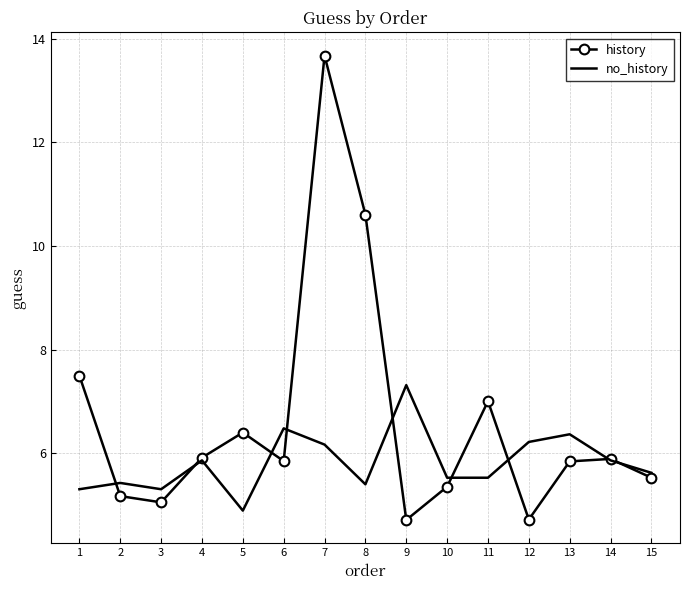

At which label does no_history first exceed 5?

1